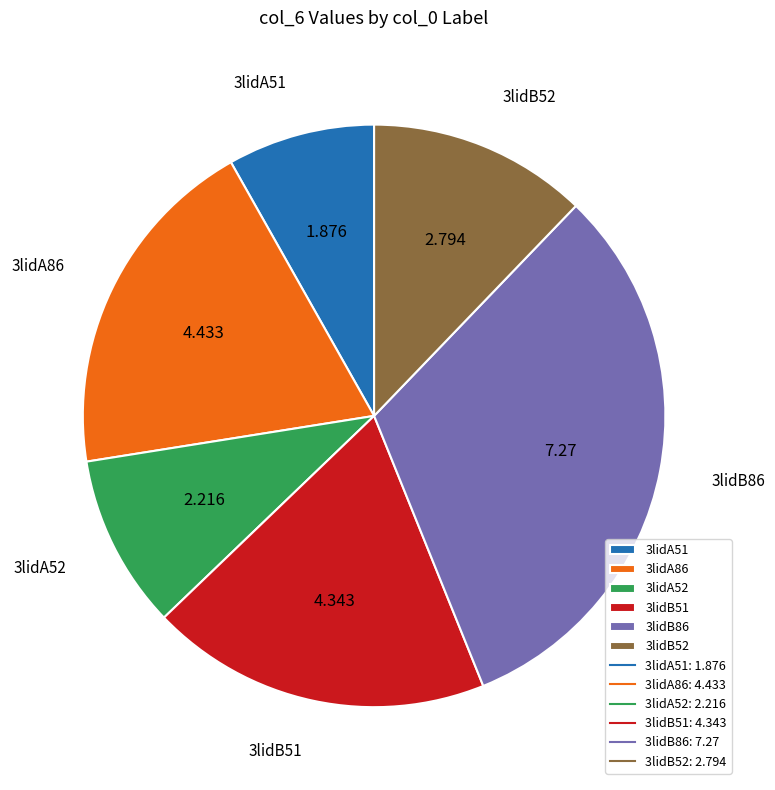

Is the sum of 3lidA51 and 3lidB51 greater than half?

No